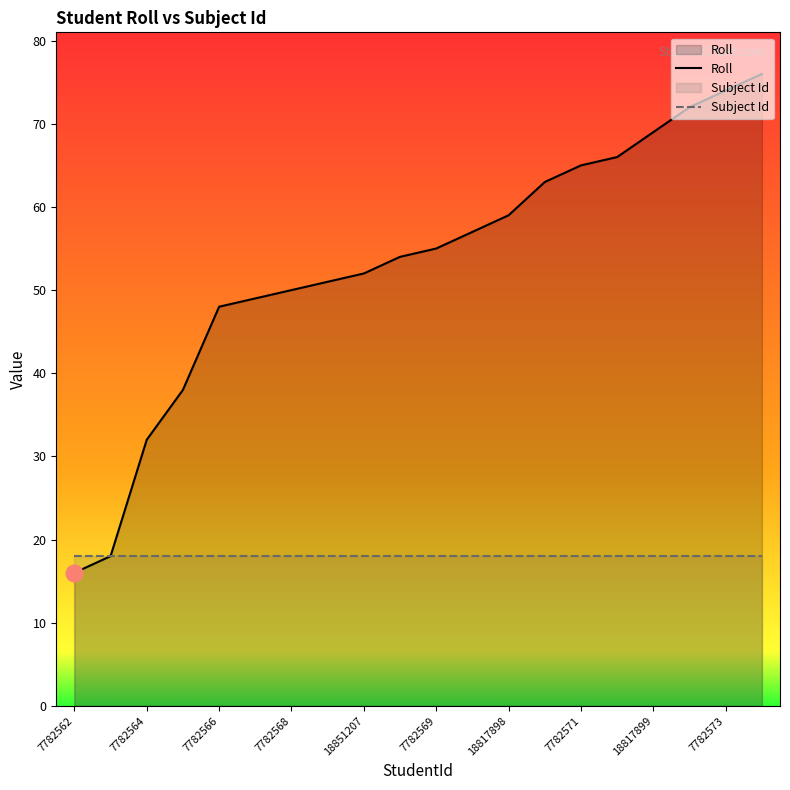

Which label corresponds to the smallest value in the chart?

7782562